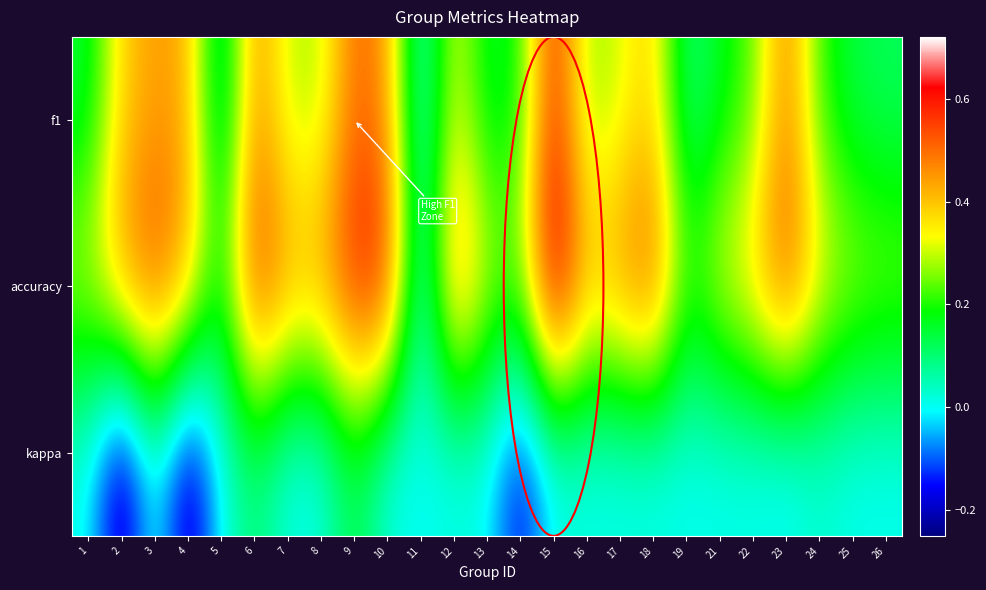

Between 16 and 24, which series saw the biggest shift?

accuracy